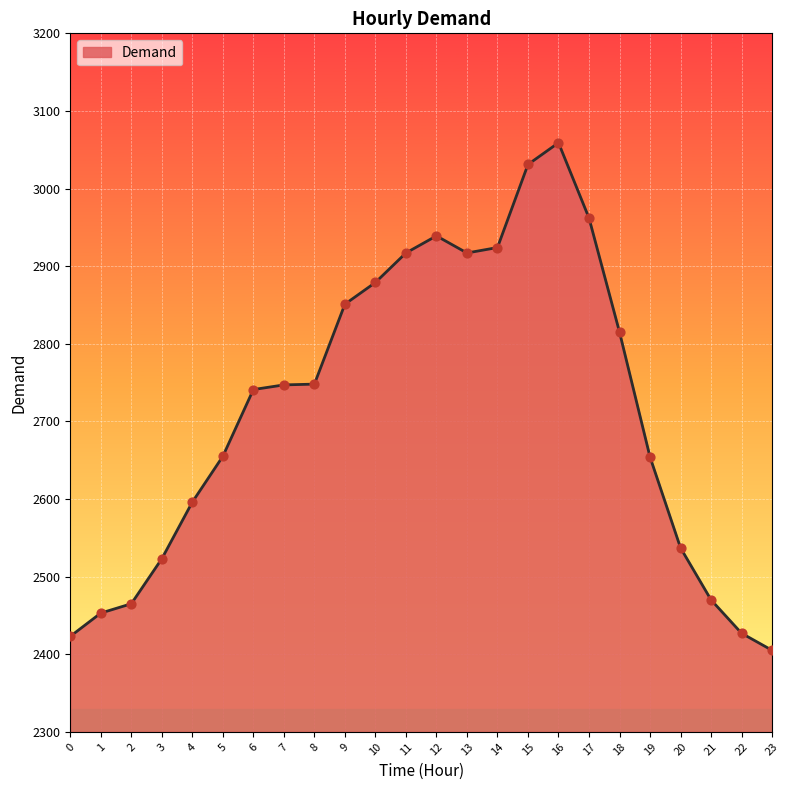

What is the change in value from 7 to 14?

+177